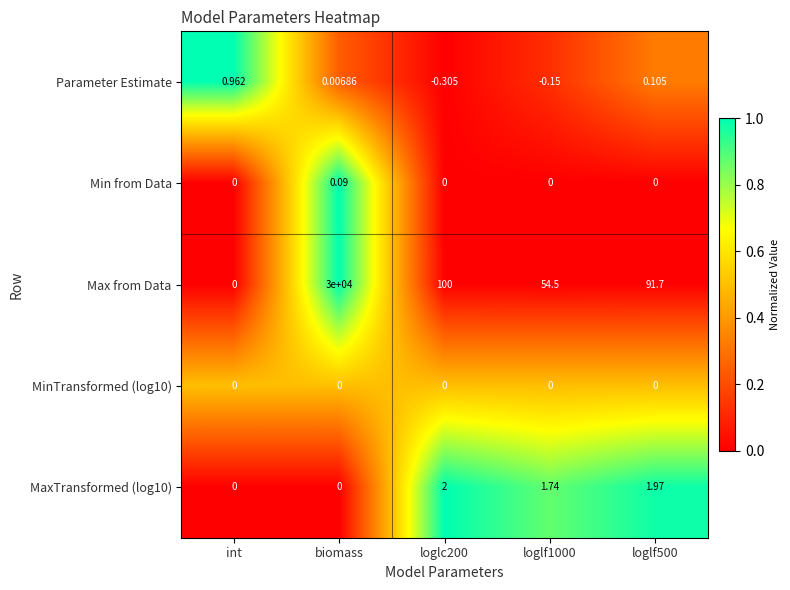

At which category is the sum across all series the highest?

biomass